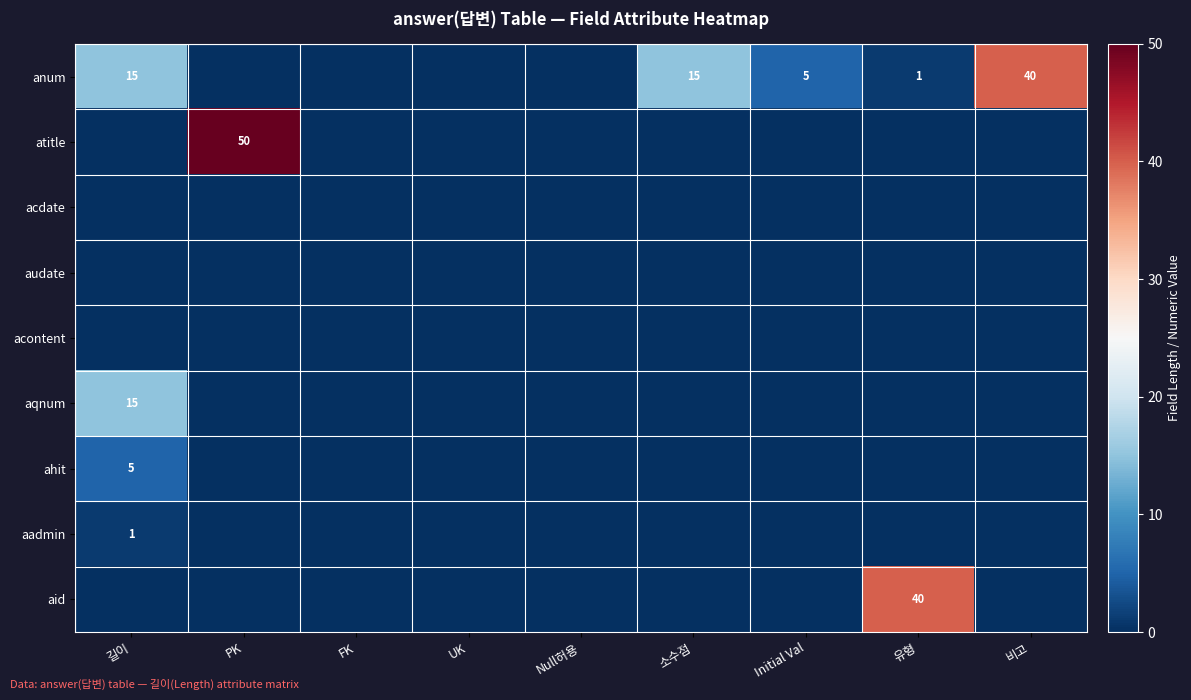

True or false: anum has a value of 15 at 소수점.

True